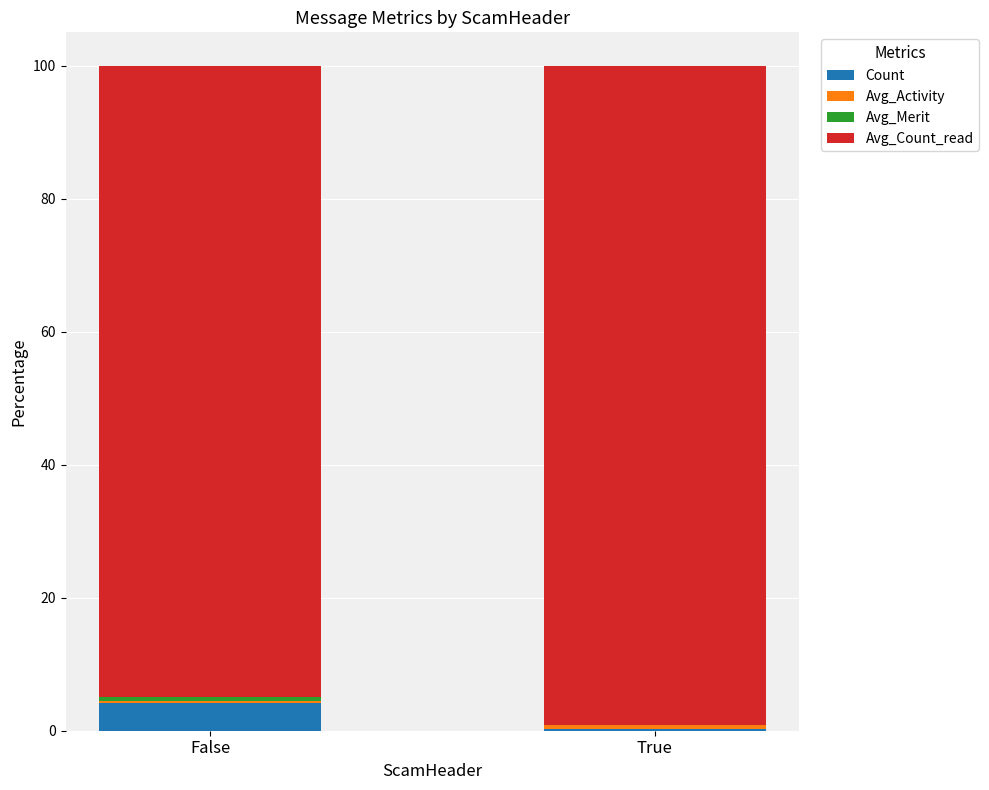

The Count series shows 0.3 at True. True or false?

True